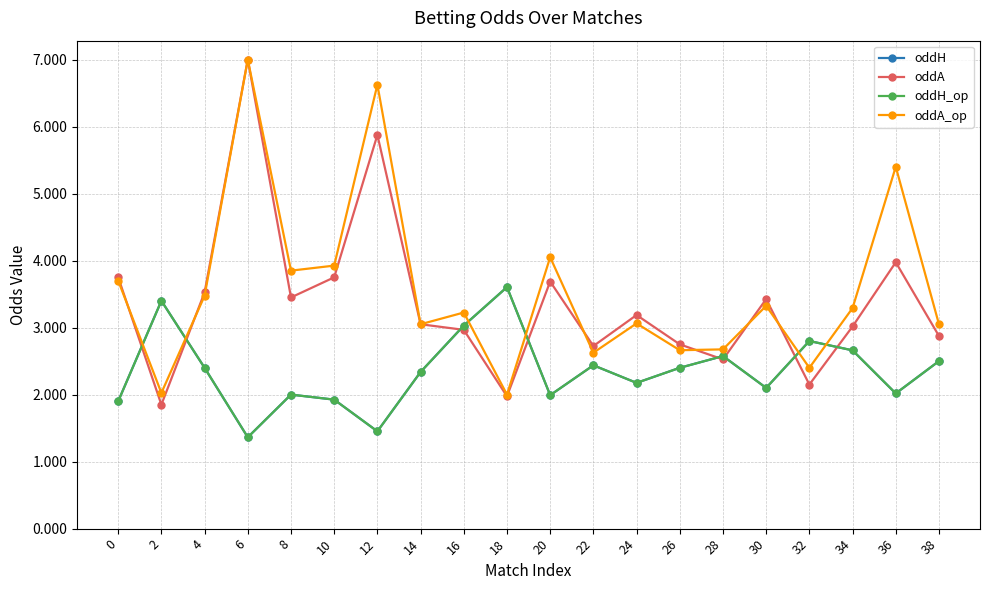

Reading left to right, transcribe all the data shown in this chart.

oddH: 0=1.9	2=3.4	4=2.4	6=1.4	8=2.0	10=1.9	12=1.5	14=2.3	16=3.0	18=3.6	20=2.0	22=2.4	24=2.2	26=2.4	28=2.6	30=2.1	32=2.8	34=2.7	36=2.0	38=2.5
oddA: 0=3.8	2=1.9	4=3.5	6=7.0	8=3.5	10=3.8	12=5.9	14=3.0	16=3.0	18=2.0	20=3.7	22=2.7	24=3.2	26=2.8	28=2.5	30=3.4	32=2.2	34=3.0	36=4.0	38=2.9
oddH_op: 0=1.9	2=3.4	4=2.4	6=1.4	8=2.0	10=1.9	12=1.5	14=2.3	16=3.0	18=3.6	20=2.0	22=2.4	24=2.2	26=2.4	28=2.6	30=2.1	32=2.8	34=2.7	36=2.0	38=2.5
oddA_op: 0=3.7	2=2.0	4=3.5	6=7.0	8=3.8	10=3.9	12=6.6	14=3.0	16=3.2	18=2.0	20=4.0	22=2.6	24=3.1	26=2.7	28=2.7	30=3.3	32=2.4	34=3.3	36=5.4	38=3.0